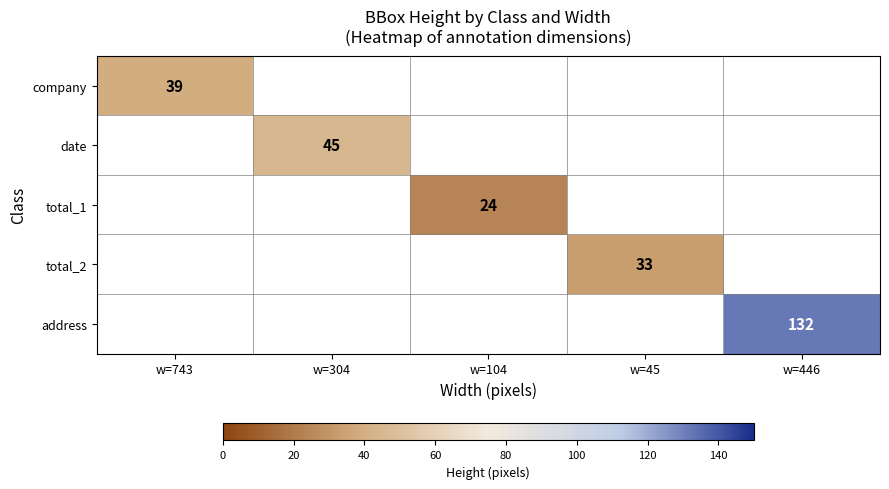

Is it true that company equals 51 at w=743?

False